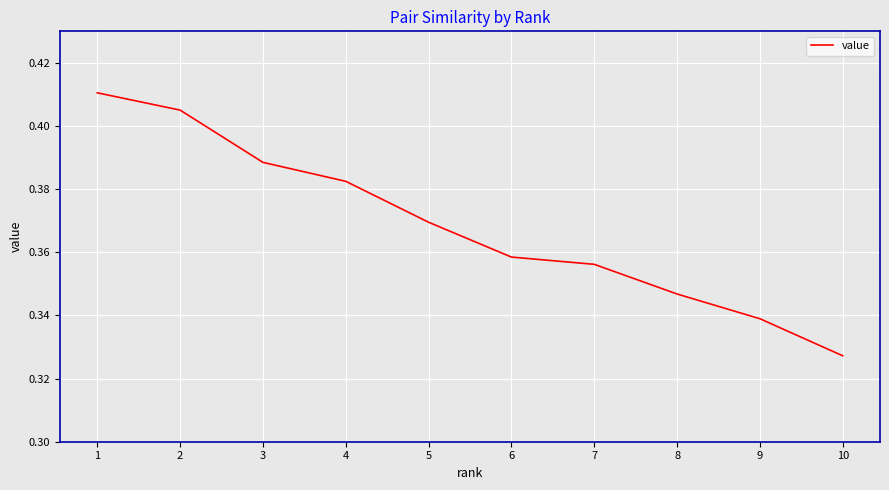

Which category has the lowest value across all series?

10